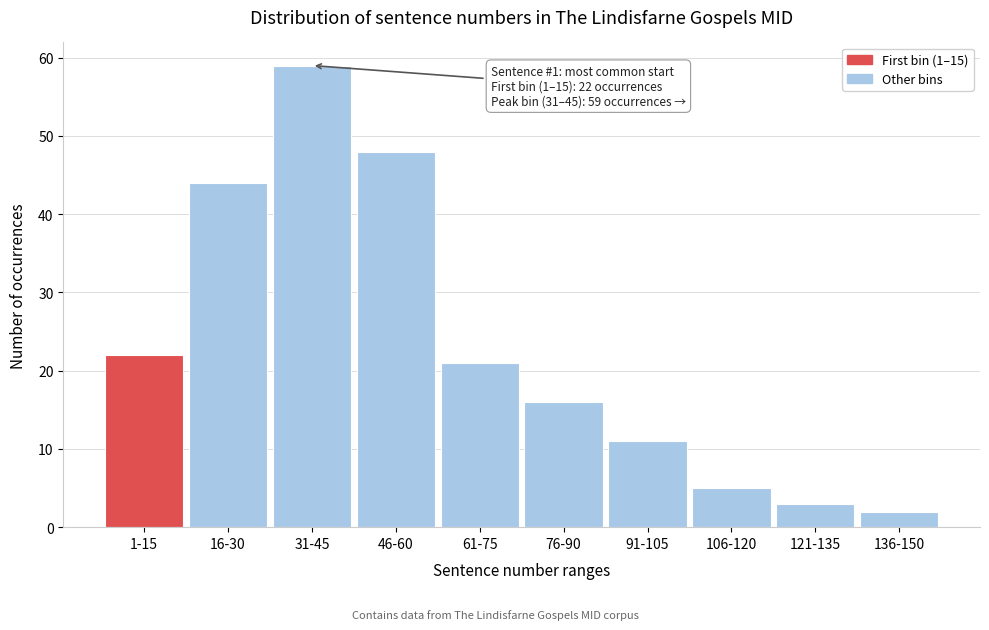

Reading right to left, list all the values displayed in this chart.

2	3	5	11	16	21	48	59	44	22